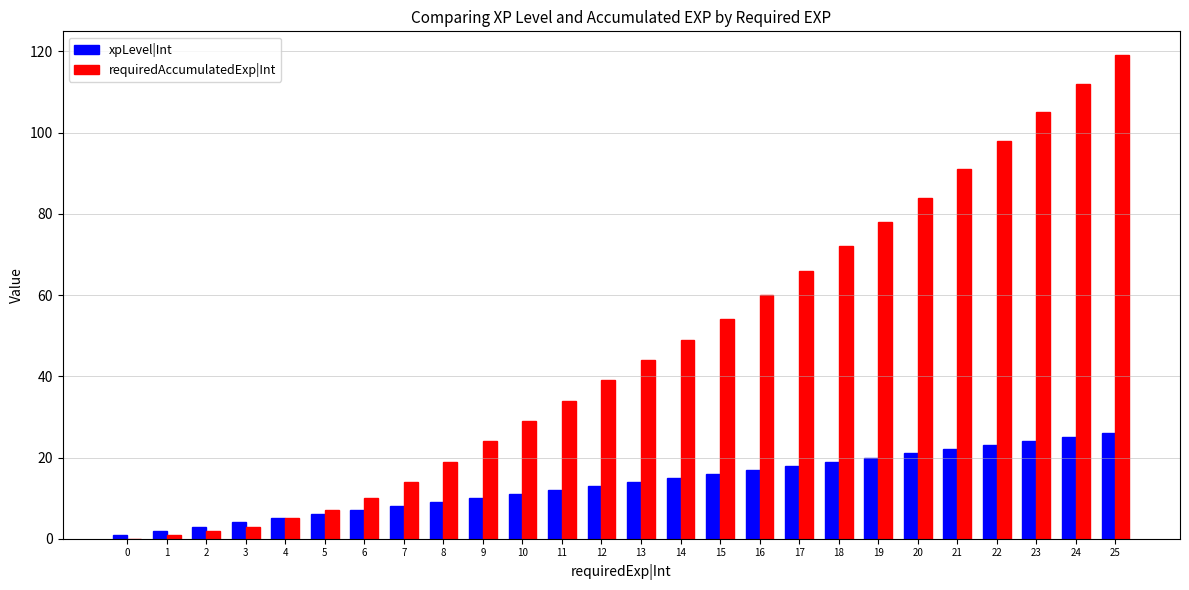

Count the number of data series in this chart.

2